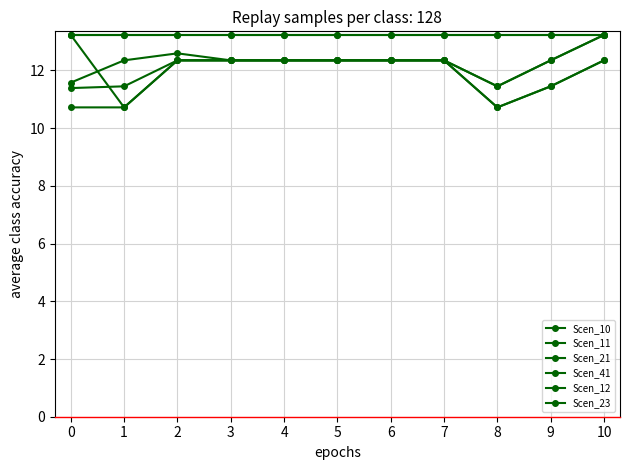

What is the value of the Scen_21 point at the 10th from the left?

12.3